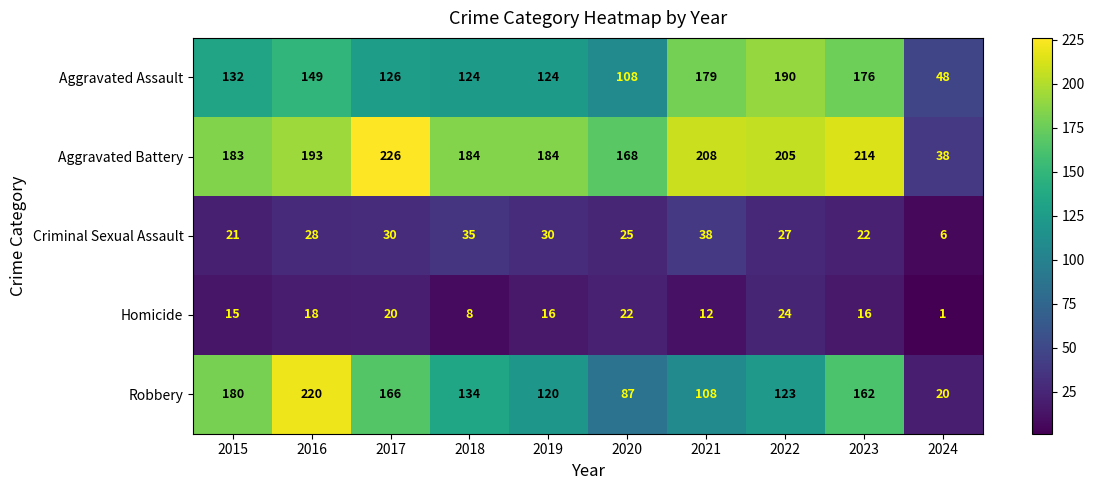

What is the difference between the second highest and second lowest values in the Homicide series?

14